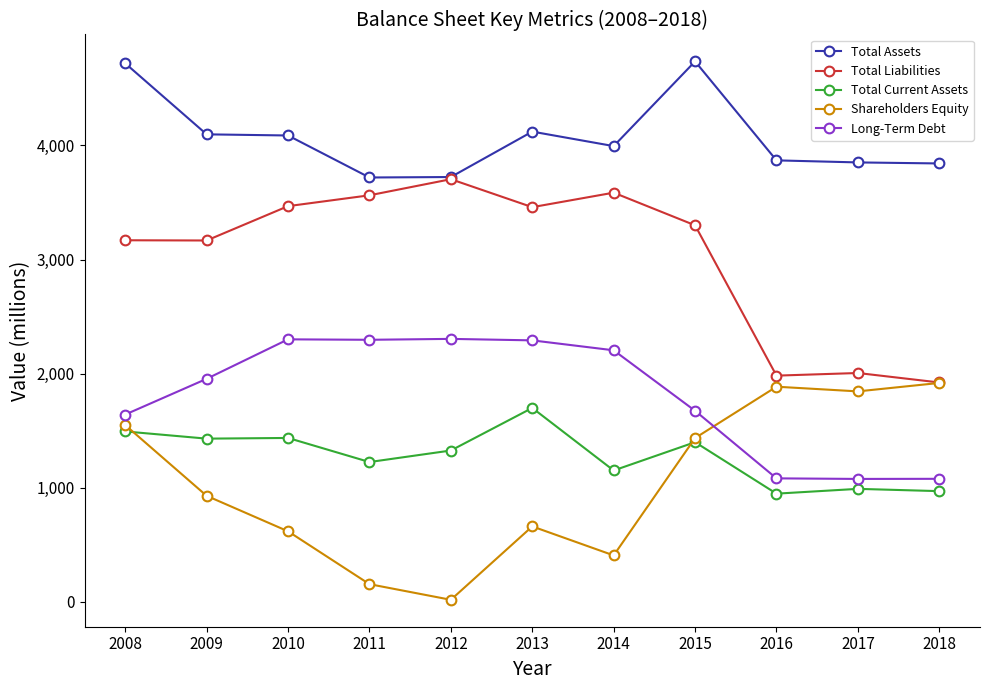

At how many categories does at least one series exceed 1707?

11